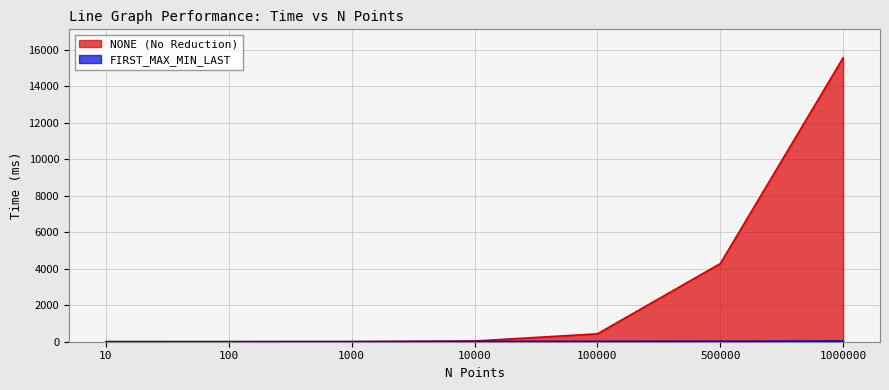

What is the difference between the maximum and minimum values in the FIRST_MAX_MIN_LAST series?

35.4